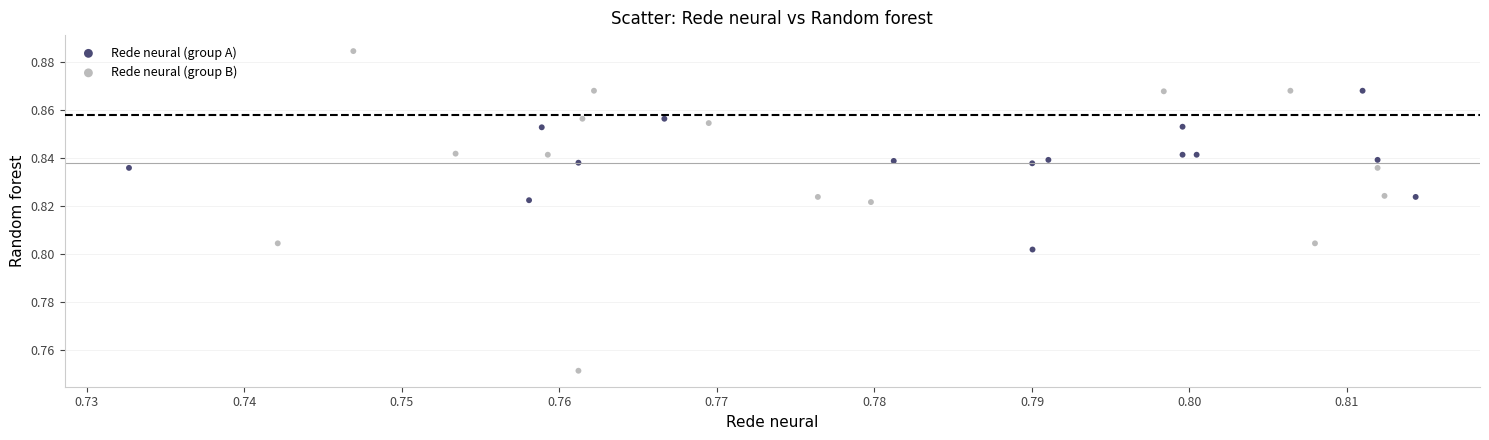

Which series has the widest spread of Y values?

Rede neural (group B)